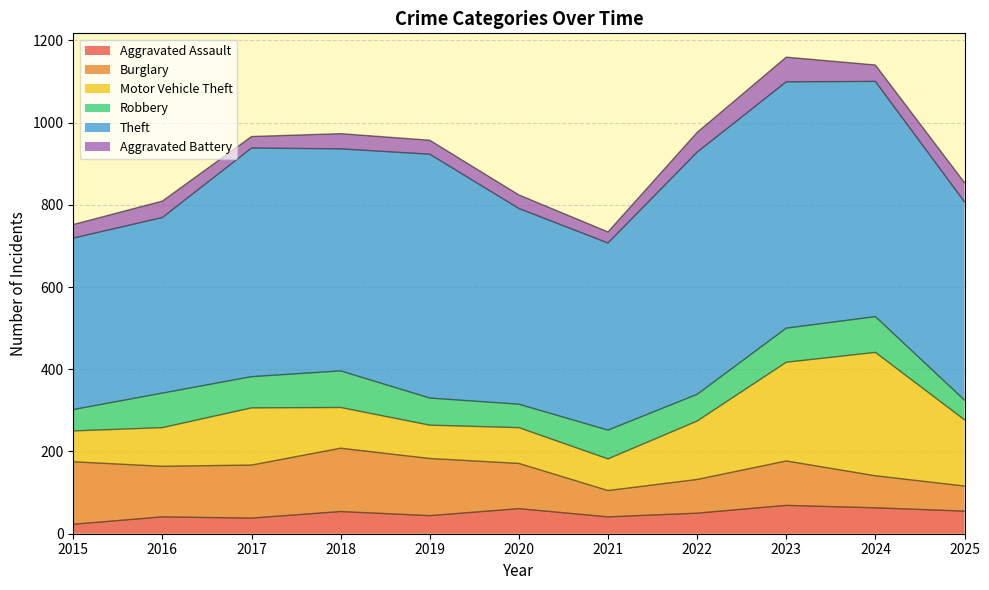

Which has a higher value, 2015 or 2016?

2016